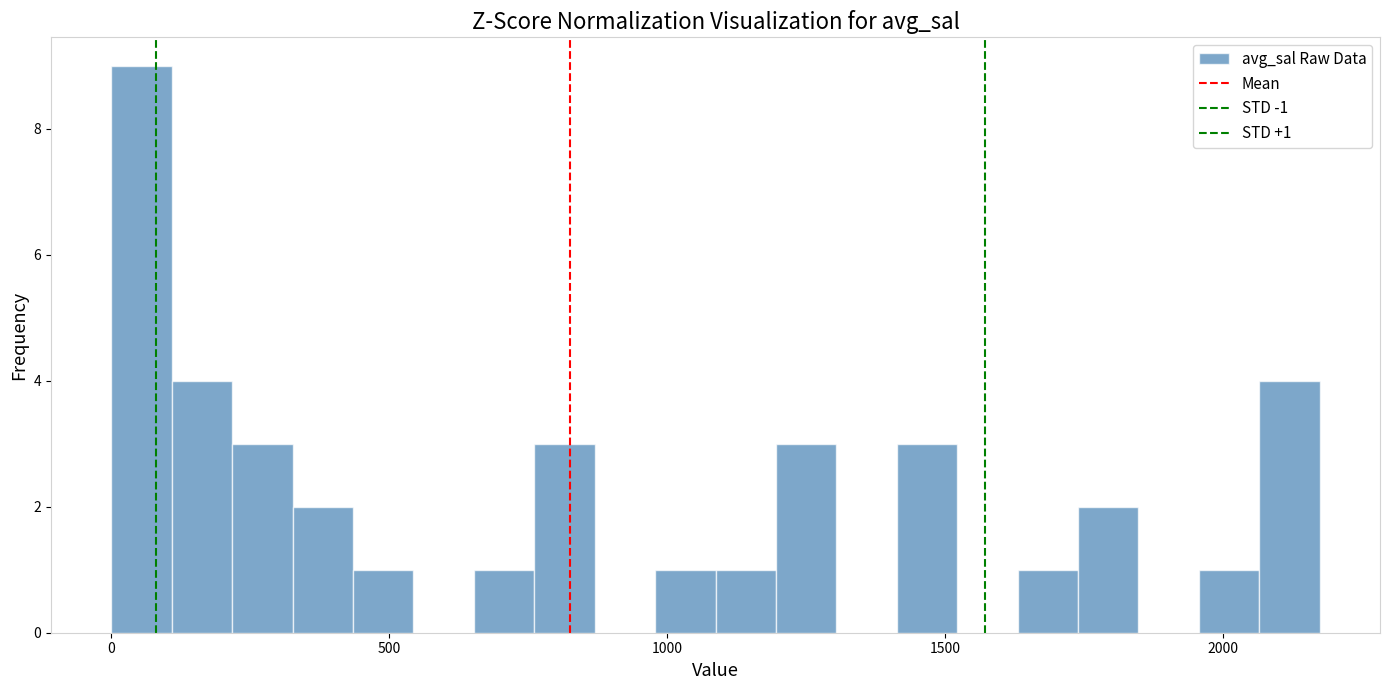

Read against the x-axis, roughly where is the centre of the tallest bar?

50